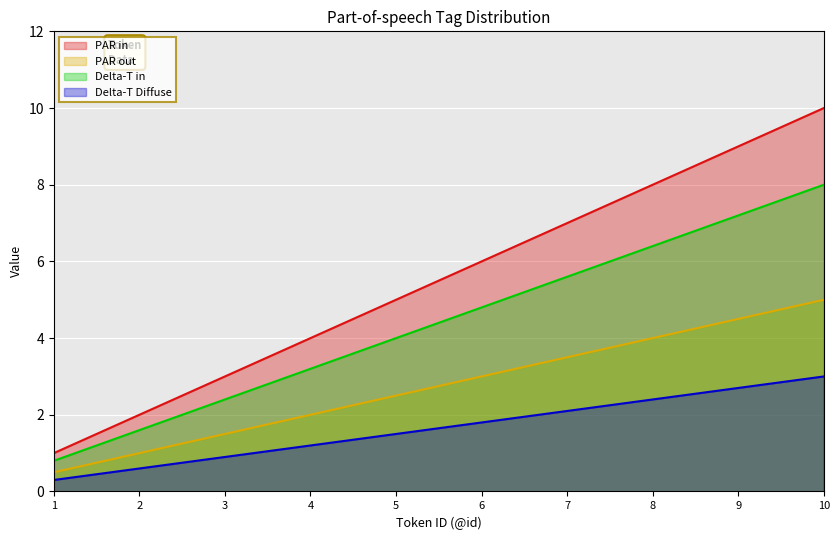

Rank the categories by PAR in value from lowest to highest.

1, 2, 3, 4, 5, 6, 7, 8, 9, 10